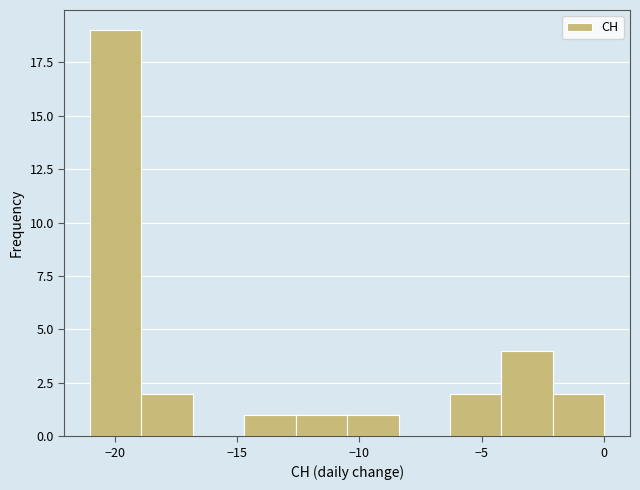

Which range on the x-axis has the tallest bar?

-21.0 to -18.9